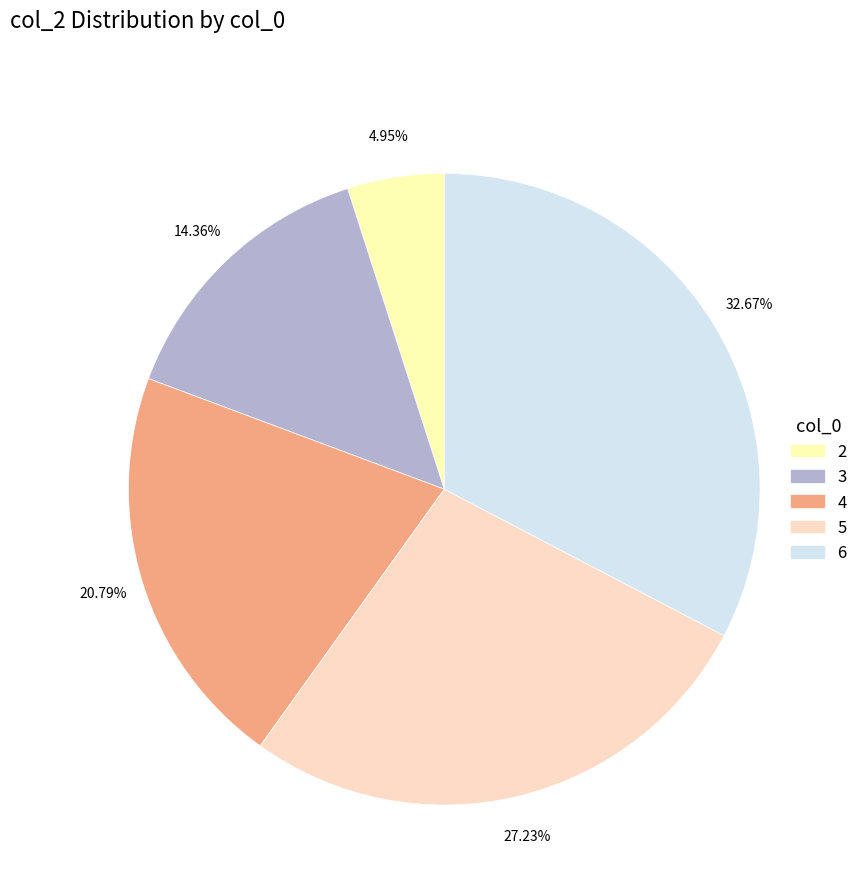

Rank the categories by value from lowest to highest.

2, 3, 4, 5, 6